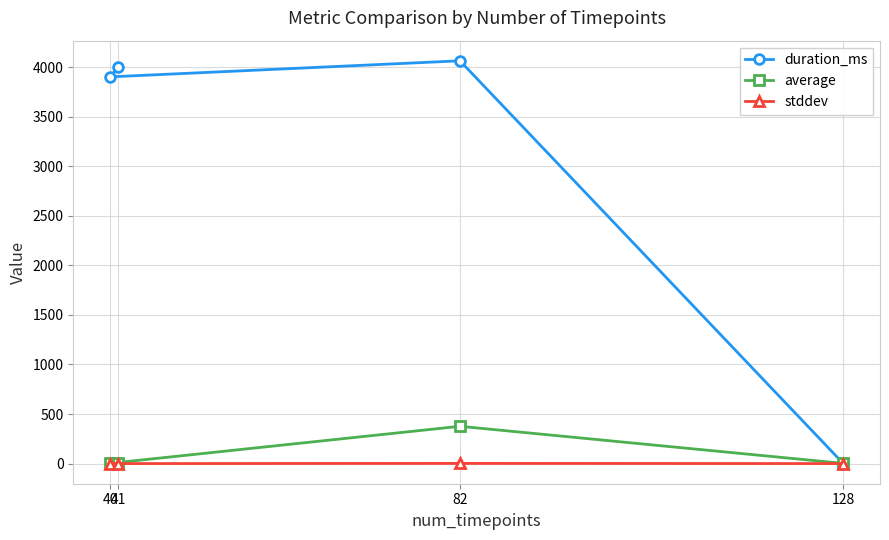

What is the sum of all stddev values?

1.9